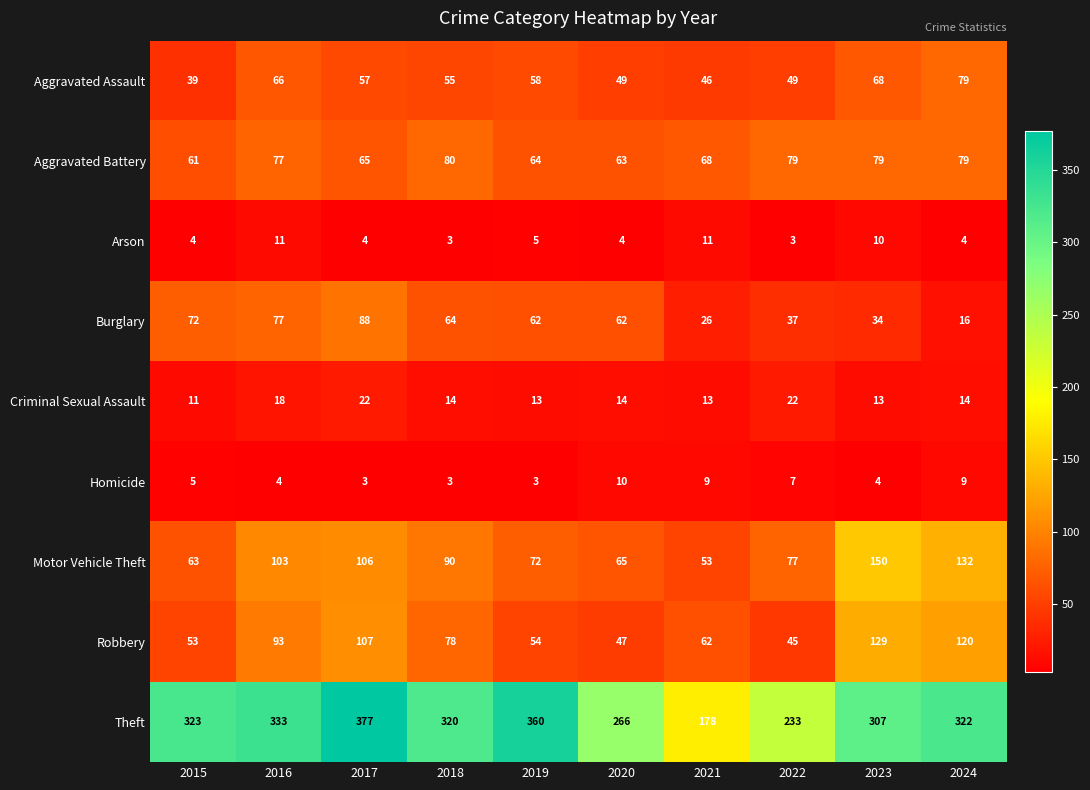

List the series in order of their peak value, highest first.

Theft, Motor Vehicle Theft, Robbery, Burglary, Aggravated Battery, Aggravated Assault, Criminal Sexual Assault, Arson, Homicide